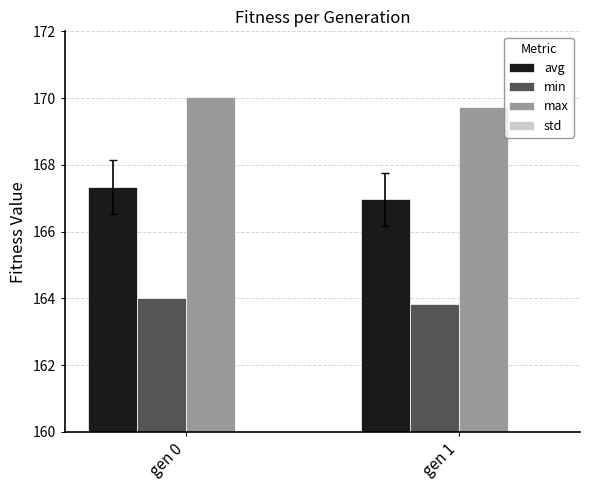

Reading left to right, transcribe all the data shown in this chart.

avg: 167.3	167.0
min: 164.0	163.8
max: 170.0	169.7
std: 0.8	0.8